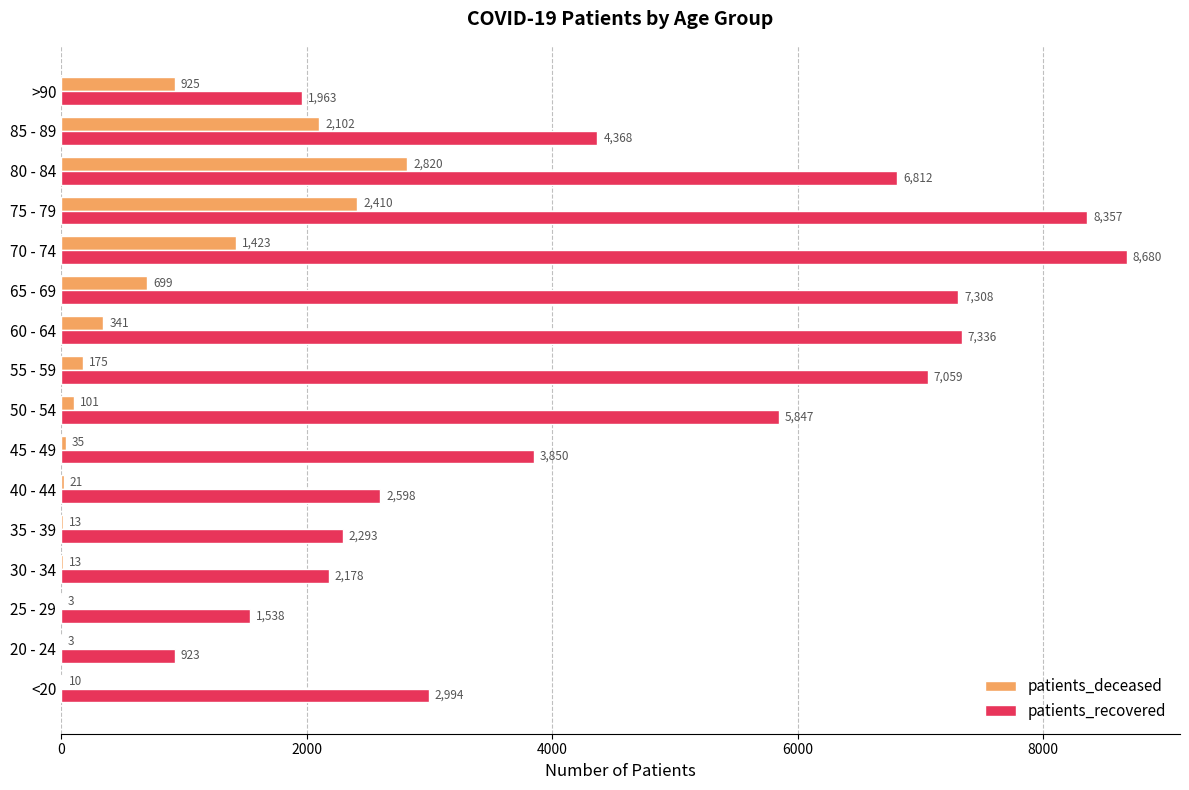

What is the greatest value displayed?

8680